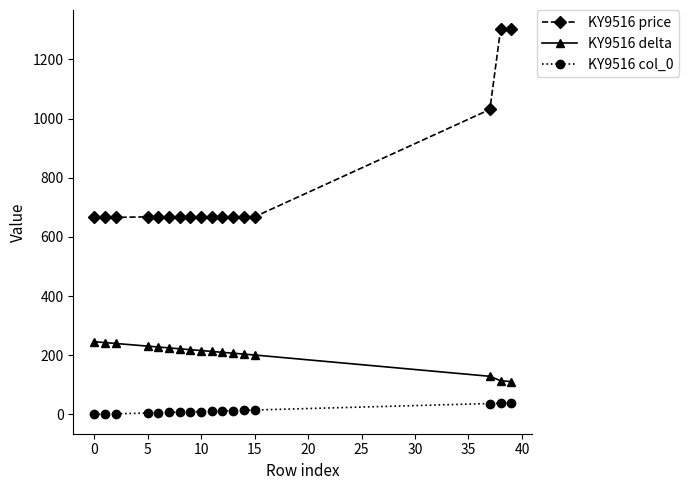

True or false: KY9516 delta and KY9516 col_0 intersect in this chart.

False